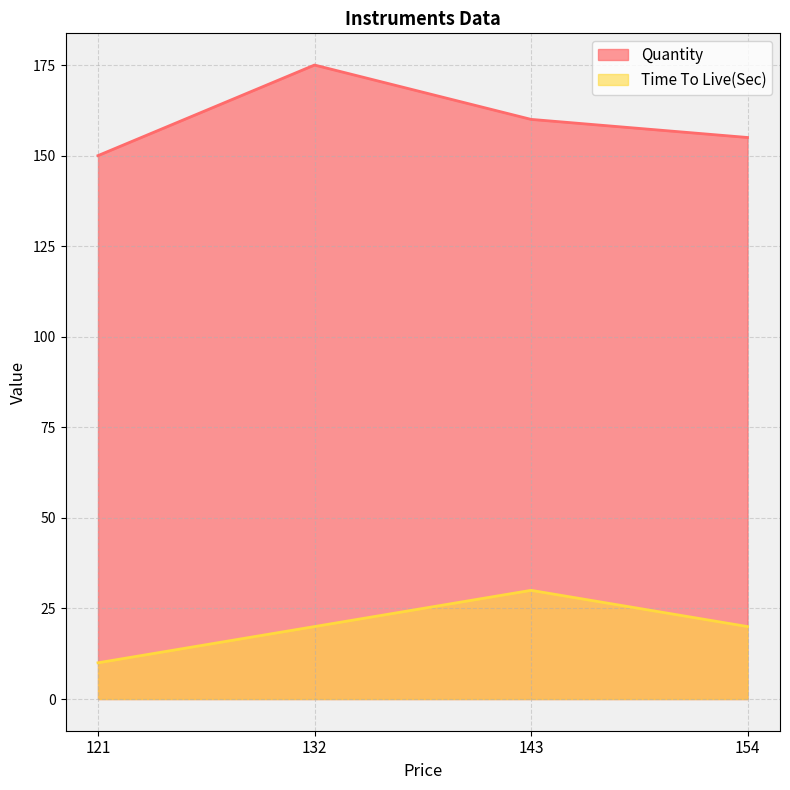

Reading right to left, what are all the values shown in this chart?

Quantity: 154=155	143=160	132=175	121=150
Time To Live(Sec): 154=20	143=30	132=20	121=10